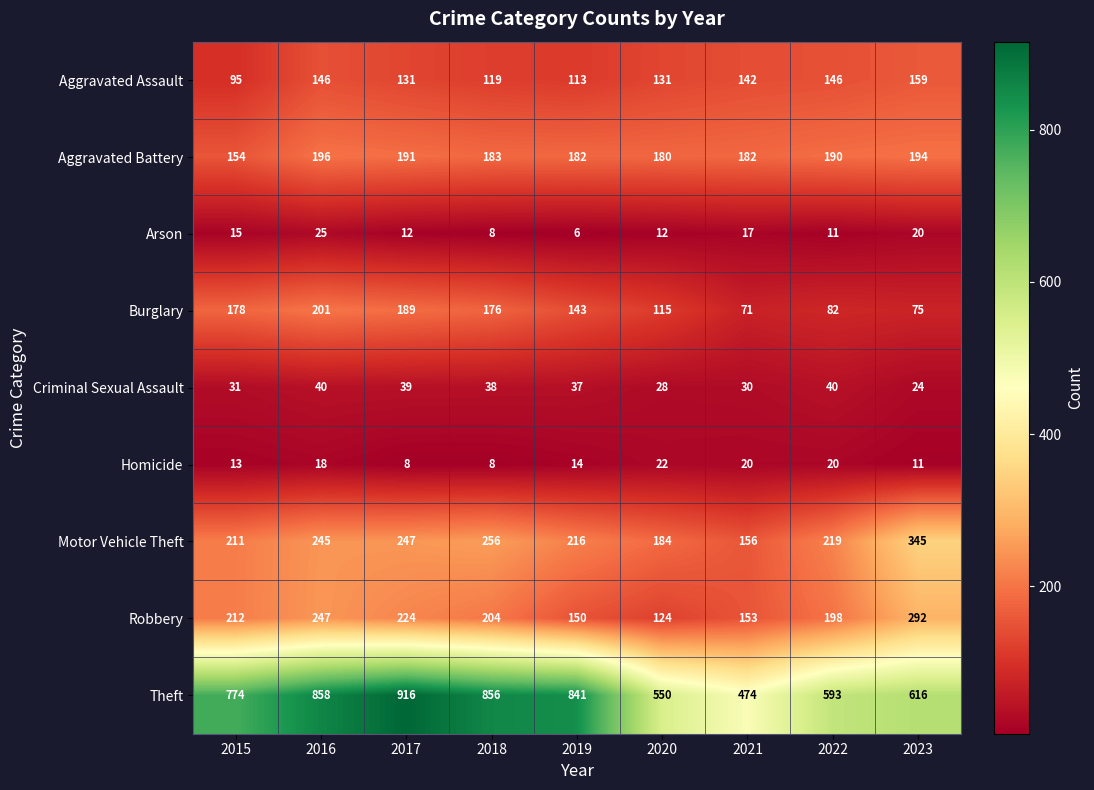

What is the difference between the maximum and minimum values in the Homicide series?

14